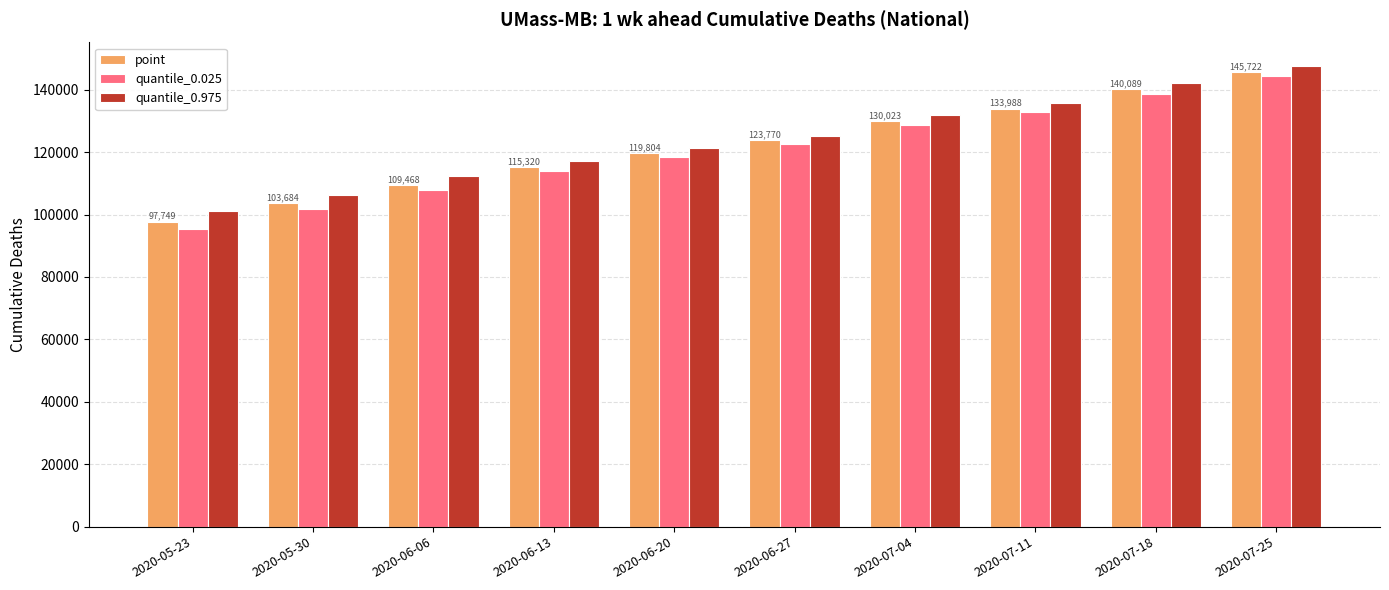

At which category is the sum across all series the highest?

2020-07-25